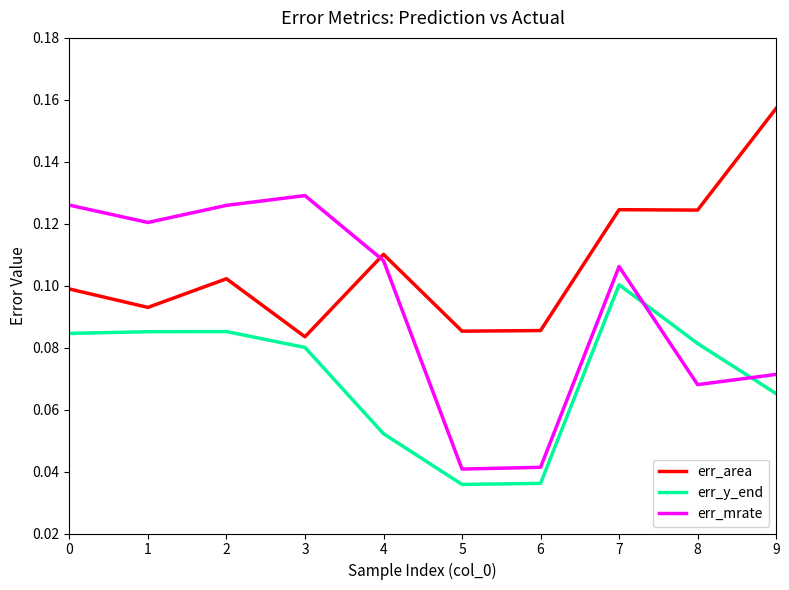

True or false: err_y_end and err_area intersect in this chart.

False